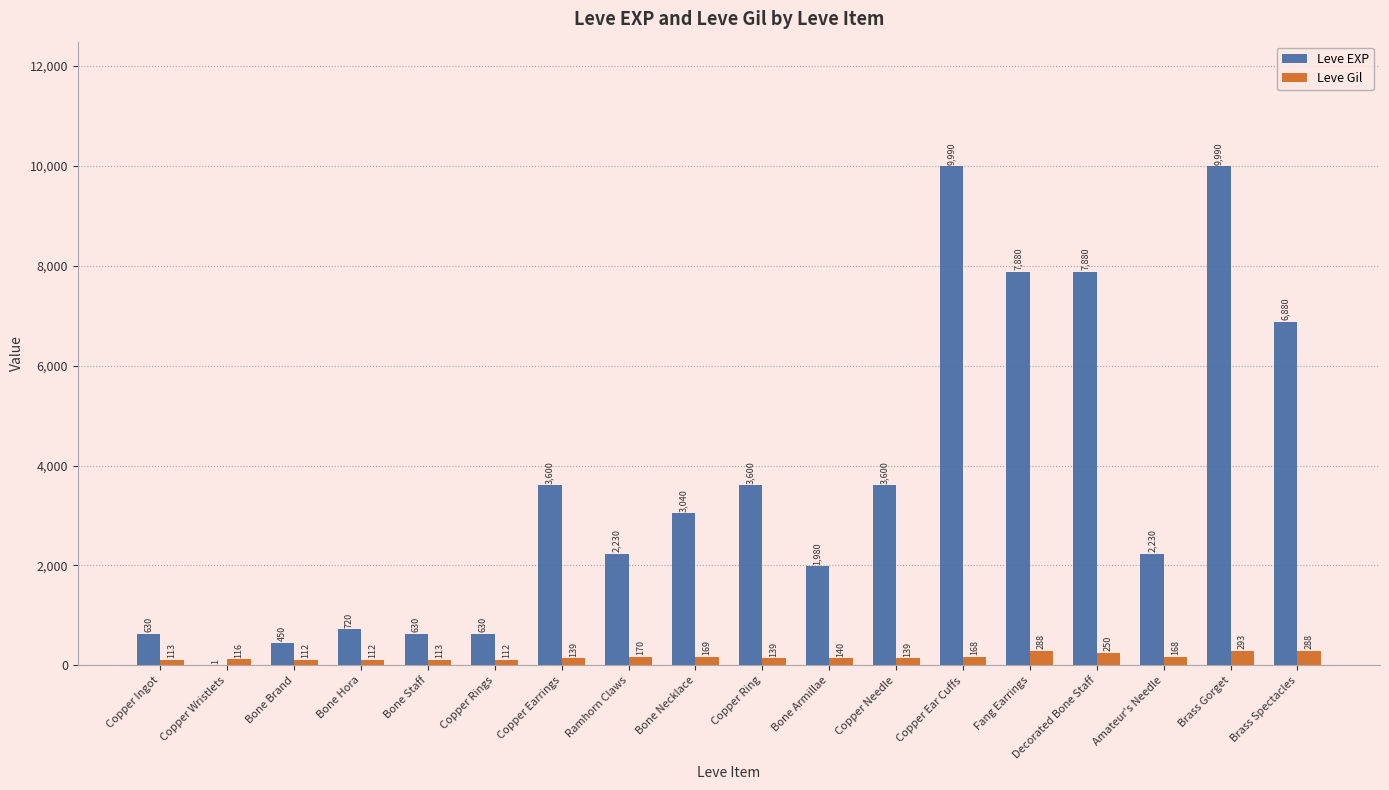

What is the greatest value displayed?

9990